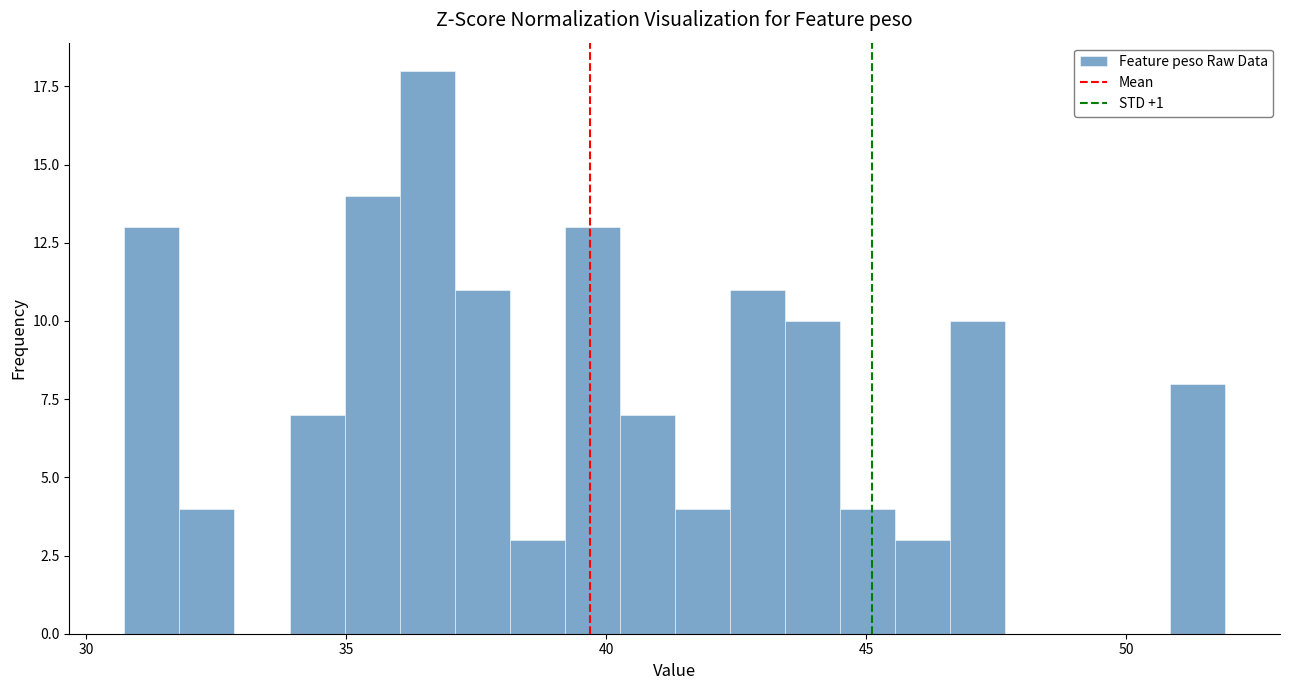

Read against the x-axis, roughly where is the centre of the tallest bar?

36.5